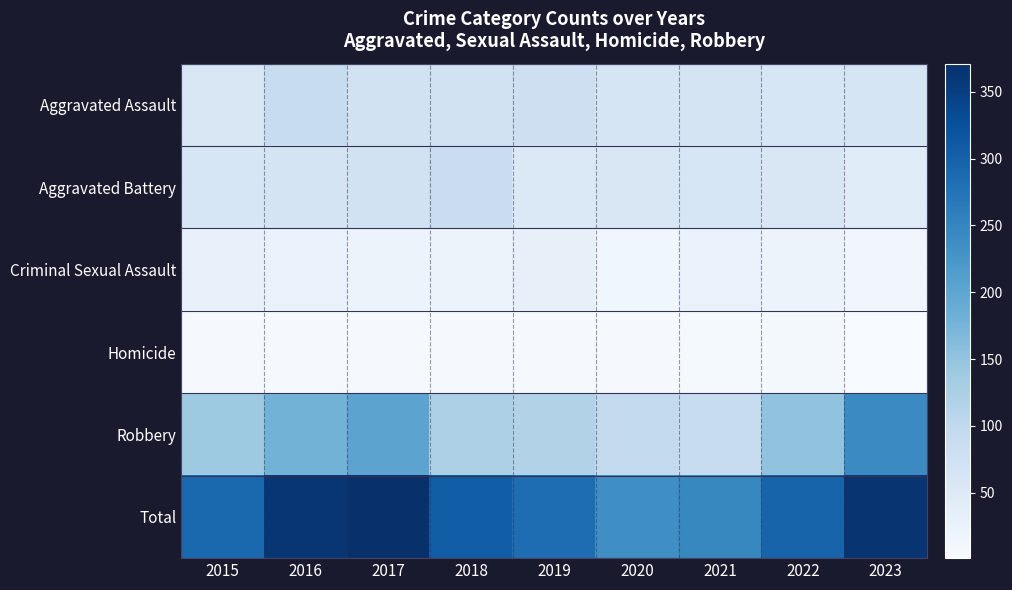

How many data points does each series have?

9